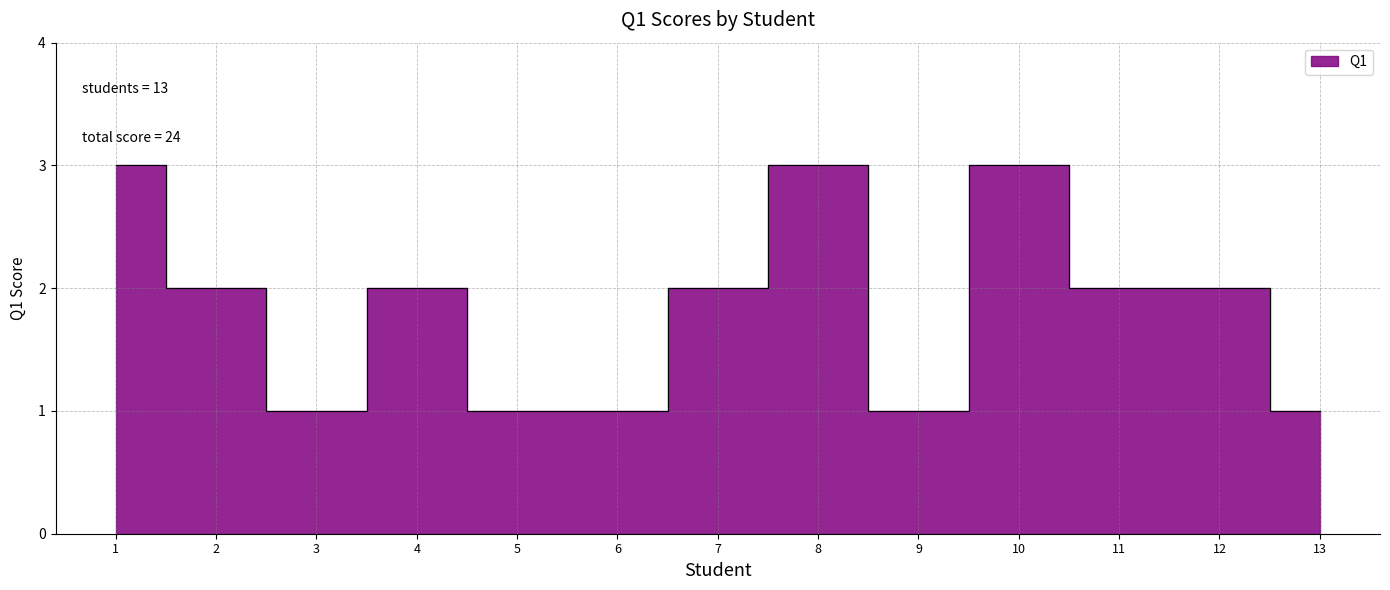

Reading left to right, what are all the values shown in this chart?

1=3	2=2	3=1	4=2	5=1	6=1	7=2	8=3	9=1	10=3	11=2	12=2	13=1